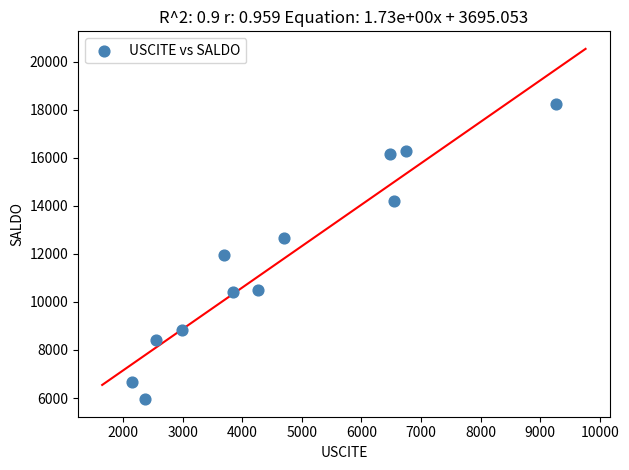

What is the average X value?

4630.6